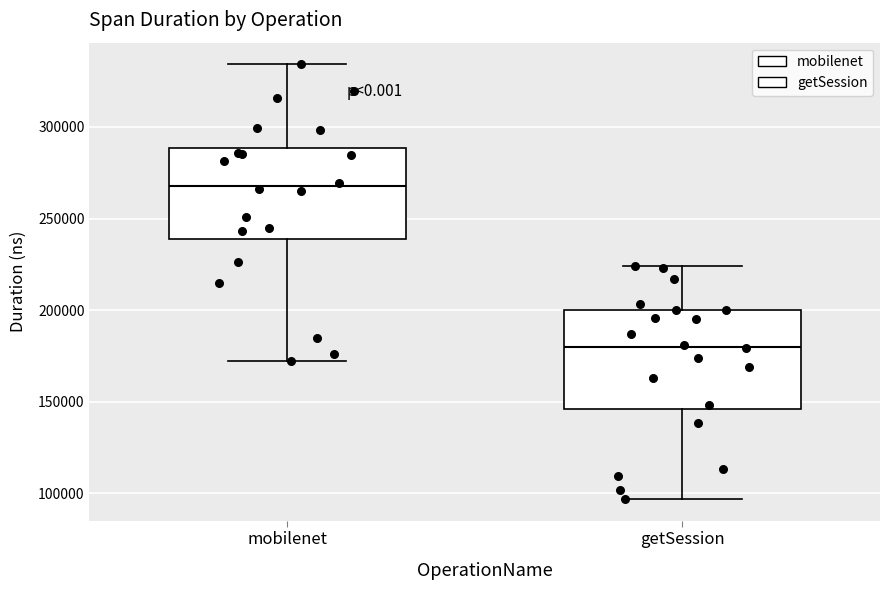

Which box's median line is the lowest?

getSession